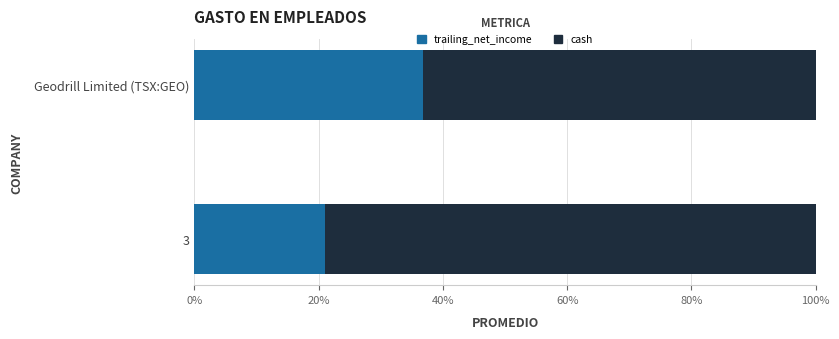

At which label does trailing_net_income reach its peak?

Geodrill Limited (TSX:GEO)